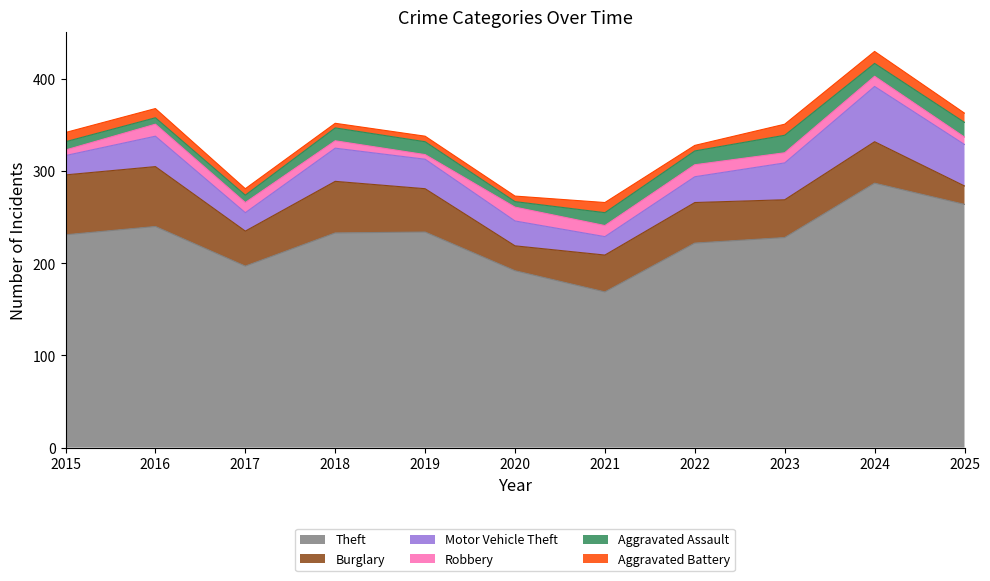

Reading left to right, list all the values displayed in this chart.

Theft: 2015=231	2016=240	2017=197	2018=233	2019=234	2020=192	2021=169	2022=222	2023=228	2024=287	2025=264
Burglary: 2015=65	2016=65	2017=38	2018=56	2019=47	2020=27	2021=40	2022=44	2023=41	2024=45	2025=20
Motor Vehicle Theft: 2015=21	2016=33	2017=20	2018=36	2019=32	2020=27	2021=20	2022=28	2023=40	2024=60	2025=45
Robbery: 2015=6	2016=13	2017=11	2018=8	2019=5	2020=15	2021=12	2022=13	2023=11	2024=11	2025=8
Aggravated Assault: 2015=9	2016=7	2017=8	2018=14	2019=14	2020=6	2021=14	2022=15	2023=19	2024=14	2025=16
Aggravated Battery: 2015=10	2016=10	2017=7	2018=5	2019=6	2020=6	2021=11	2022=6	2023=12	2024=13	2025=10